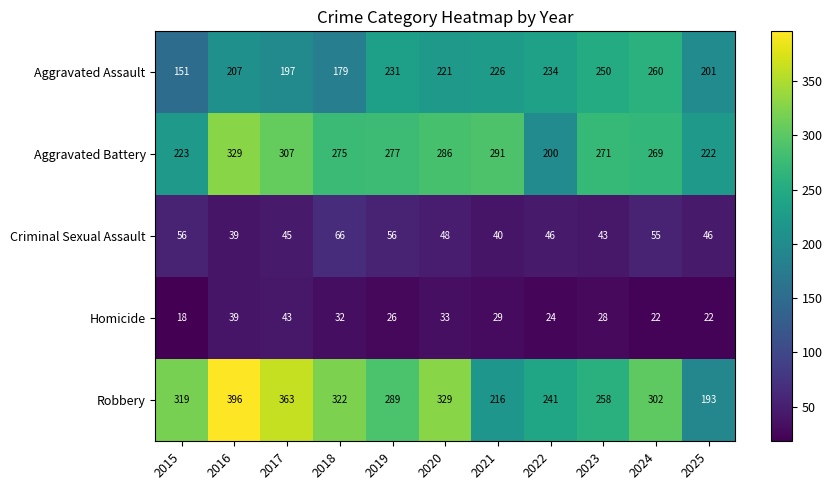

At which label does Homicide first exceed 28?

2016